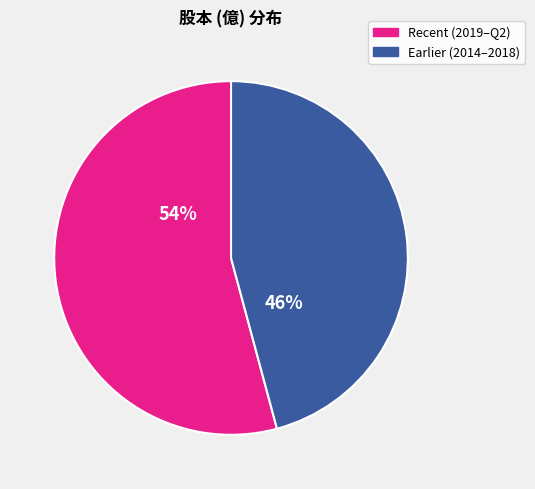

Is there any slice that represents more than half of the pie?

Yes